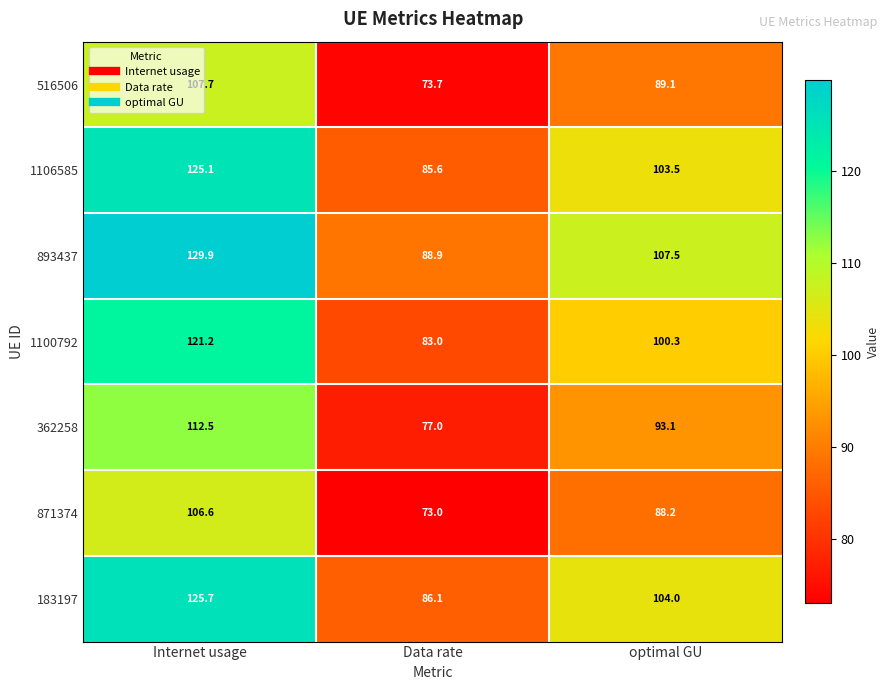

Where does the 362258 series first go above 93?

Internet usage